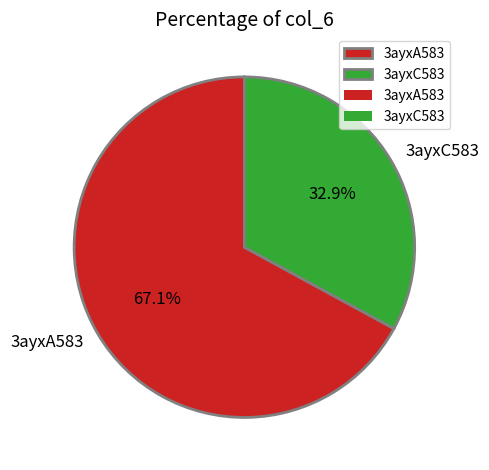

Rank the categories by value from highest to lowest.

3ayxA583, 3ayxC583